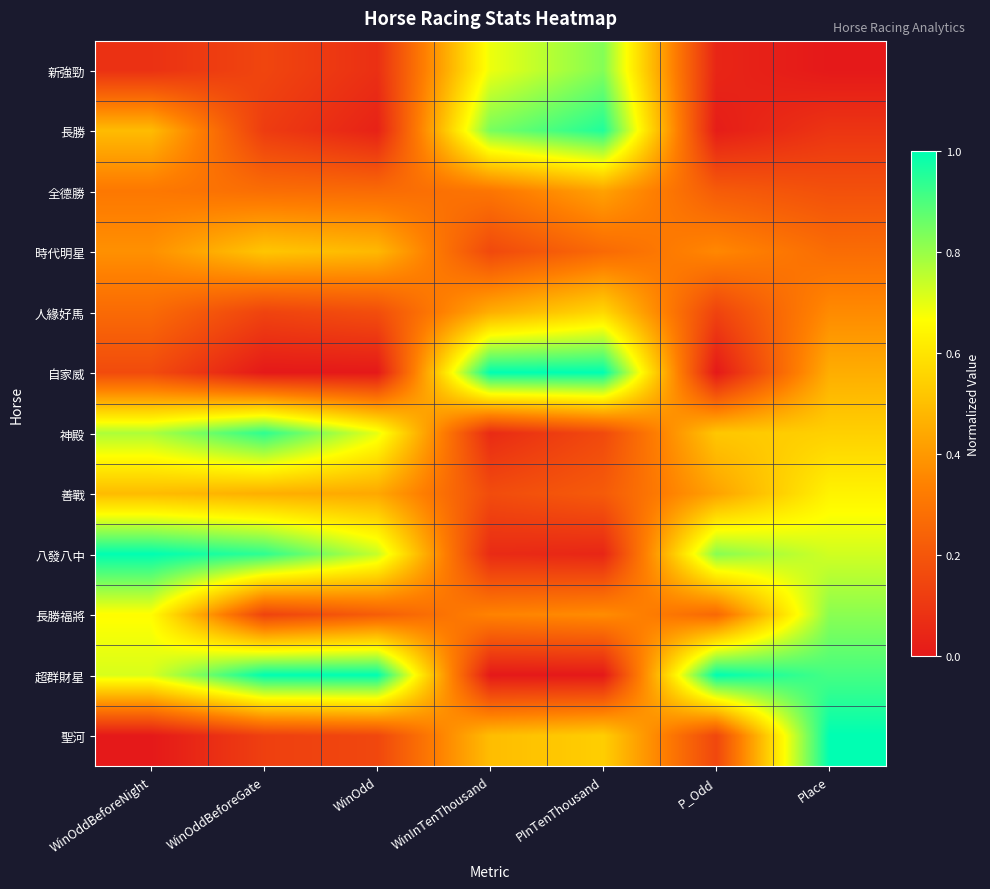

Rank the series at WinOddBeforeNight from highest to lowest value.

八發八中, 神殿, 超群財星, 長勝福將, 長勝, 善戰, 時代明星, 全德勝, 人緣好馬, 自家威, 新強勁, 聖河